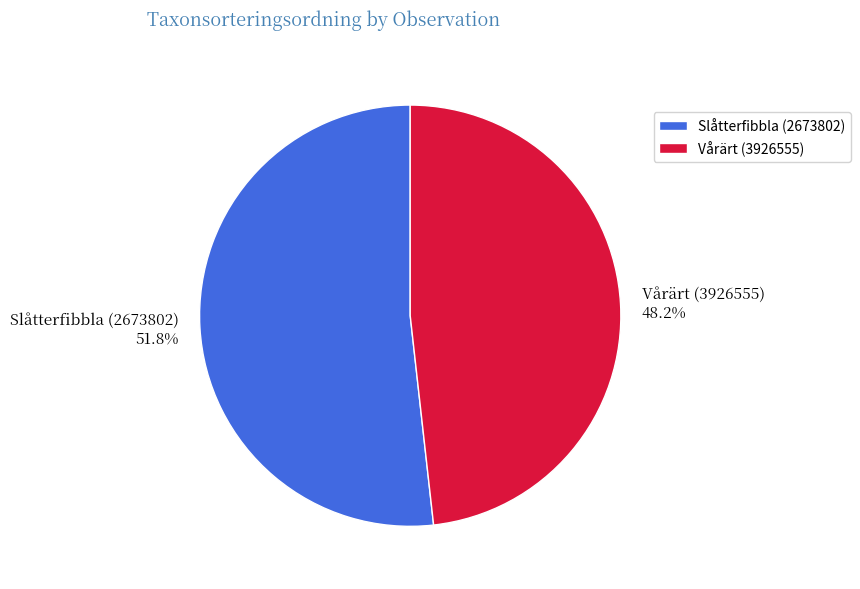

What percentage is the Slåtterfibbla (2673802) slice, to the nearest percent?

52%